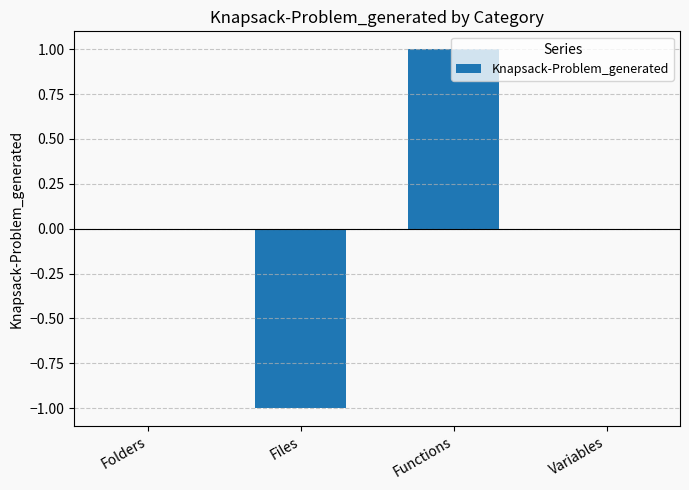

Reading left to right, what are all the values shown in this chart?

0	-1	1	0